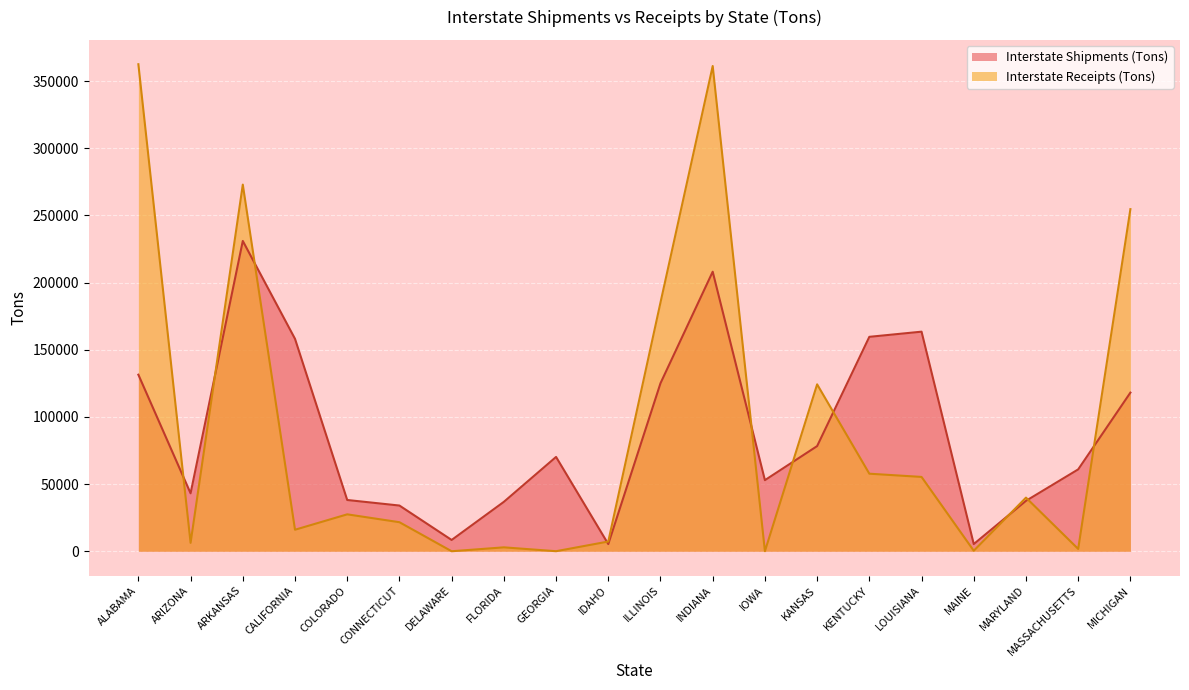

What is the difference between the maximum and minimum values in the Interstate Receipts (Tons) series?

362597